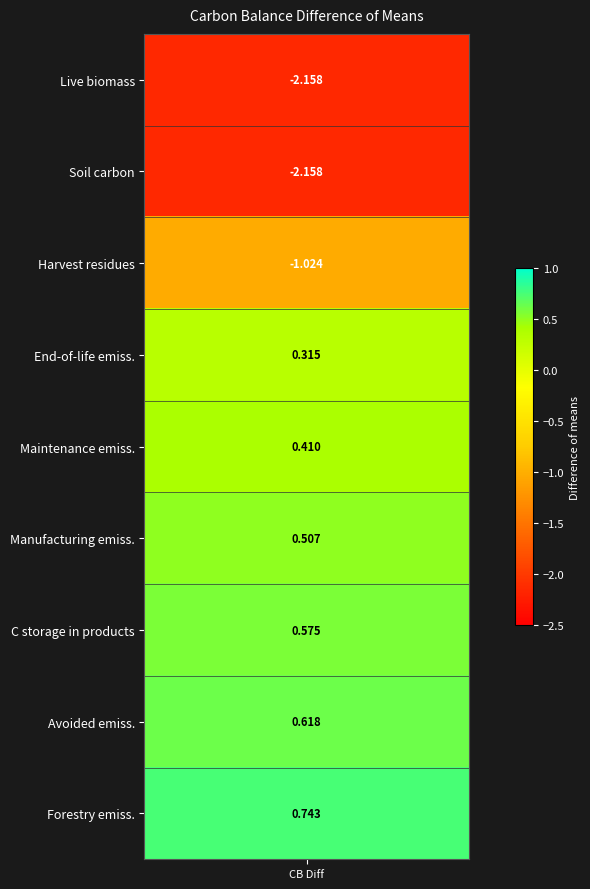

Which category has the lowest value across all series?

Live biomass